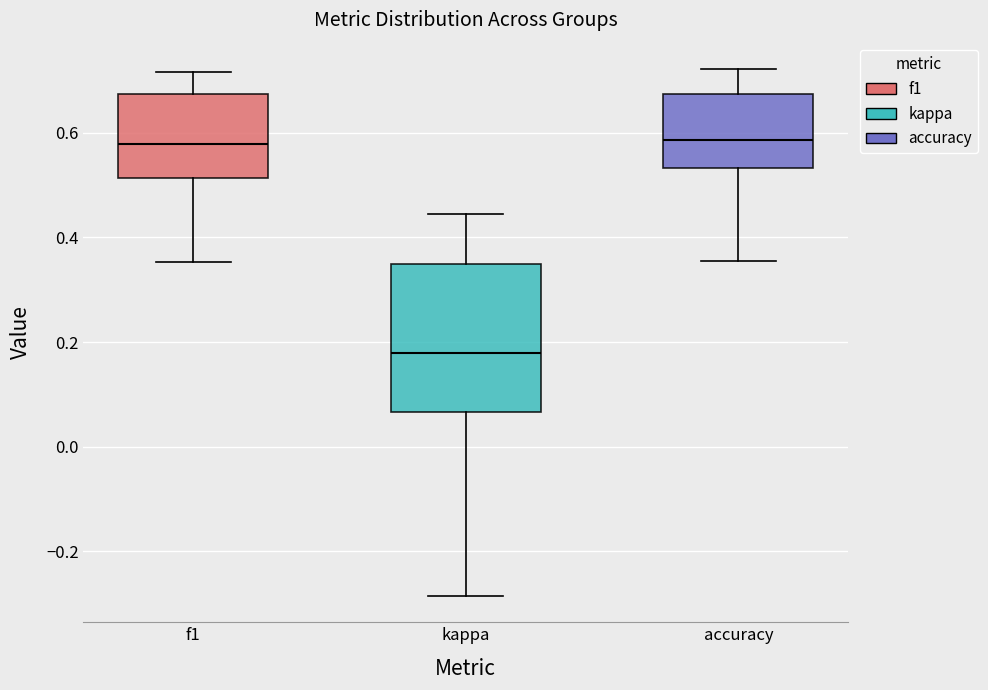

Reading left to right, transcribe this box plot: for each box, give where its median line is, the range the box spans, and where its two whiskers end, as read against the y-axis. The values are not printed on the chart, so give them approximately, as read against the axis.

f1: median 0.58, box 0.52 to 0.68, whiskers 0.36 to 0.72
kappa: median 0.18, box 0.06 to 0.36, whiskers -0.28 to 0.44
accuracy: median 0.58, box 0.54 to 0.68, whiskers 0.36 to 0.72